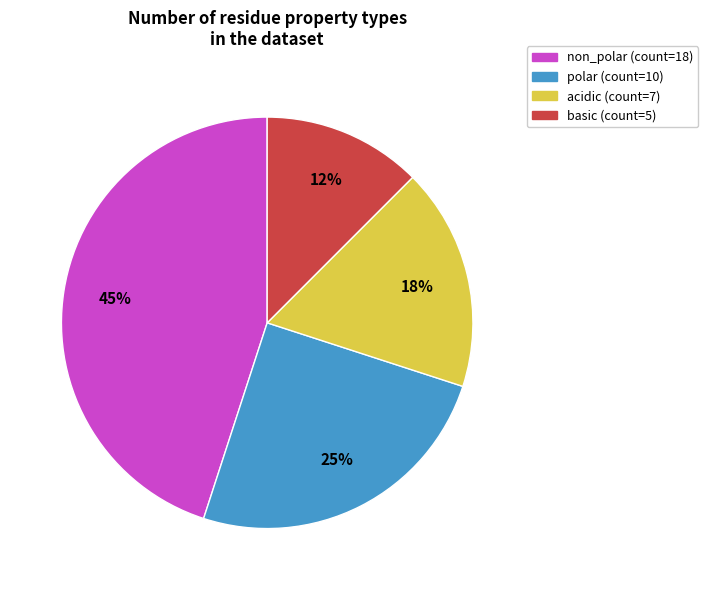

To the nearest percent, what is the average slice percentage?

25%